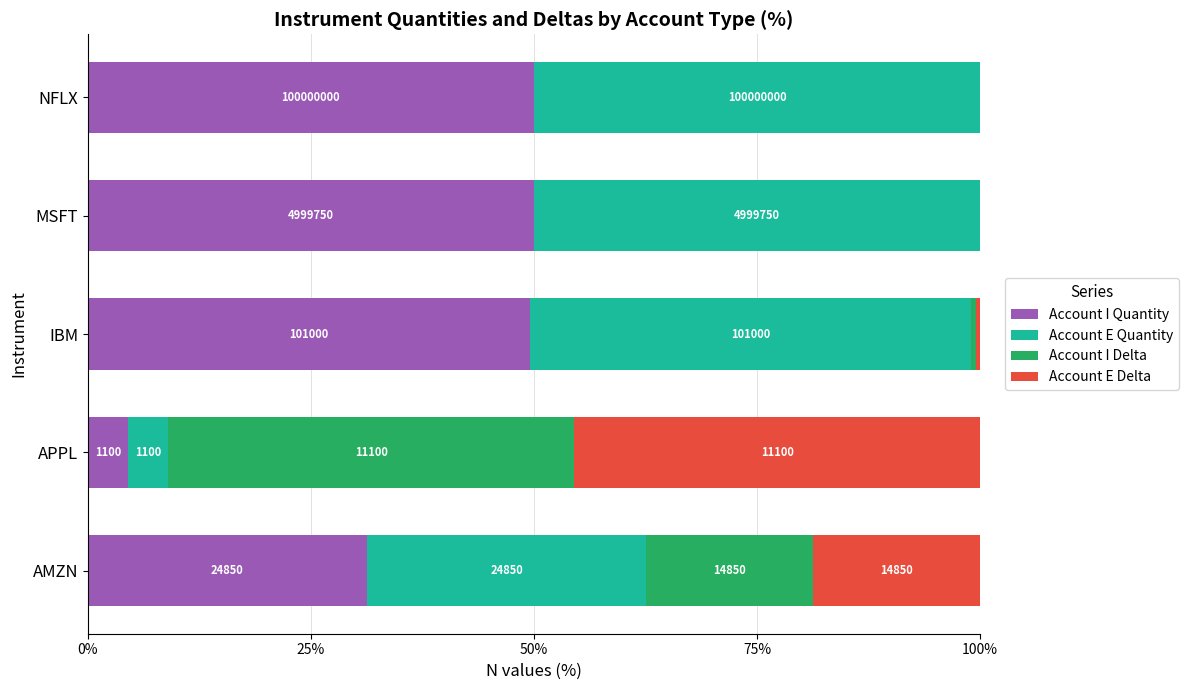

What are all the series names shown in the legend?

Account I Quantity, Account E Quantity, Account I Delta, Account E Delta